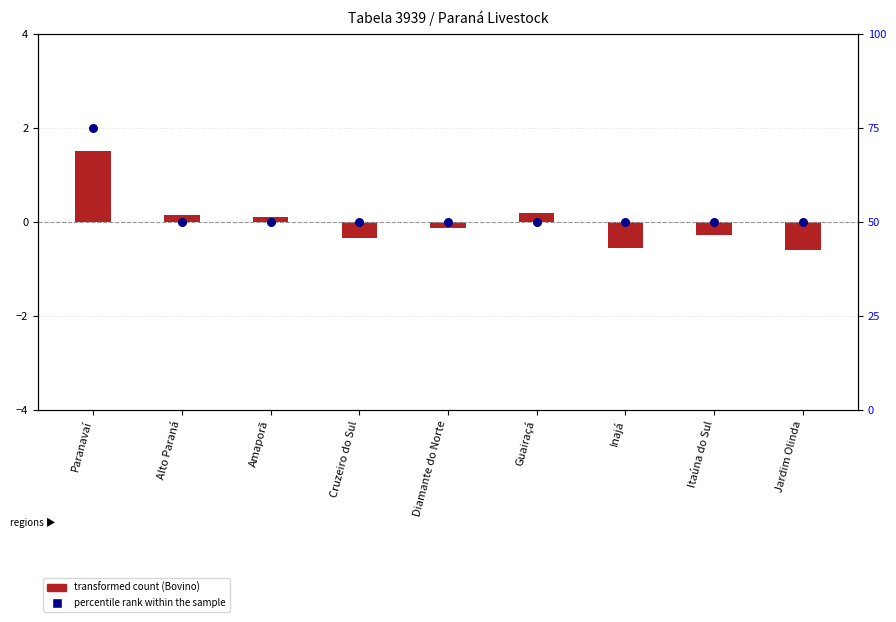

Which has a higher value, Amaporã or Itaúna do Sul?

Amaporã